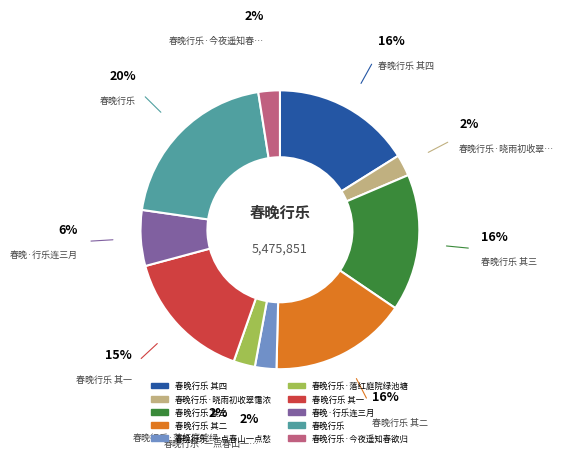

Is there any slice that represents more than half of the pie?

No